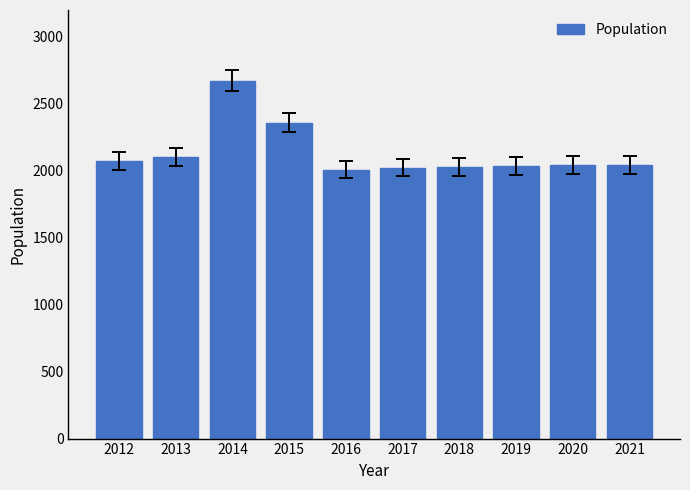

What is the value of the 7th bar from the left?

2029